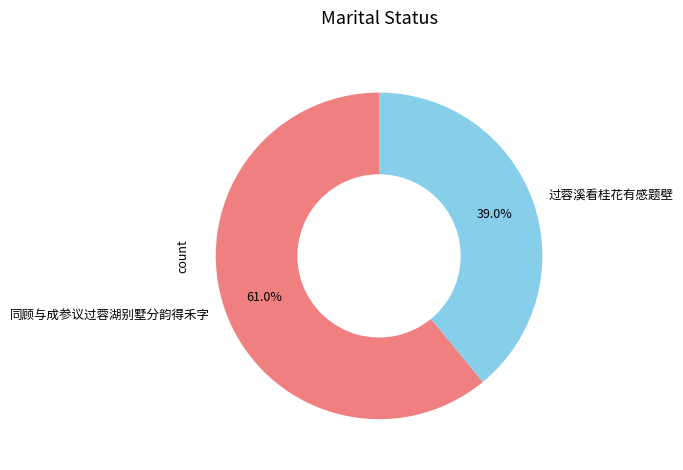

What percentage is NOT represented by 同顾与成参议过蓉湖别墅分韵得禾字?

39.0%